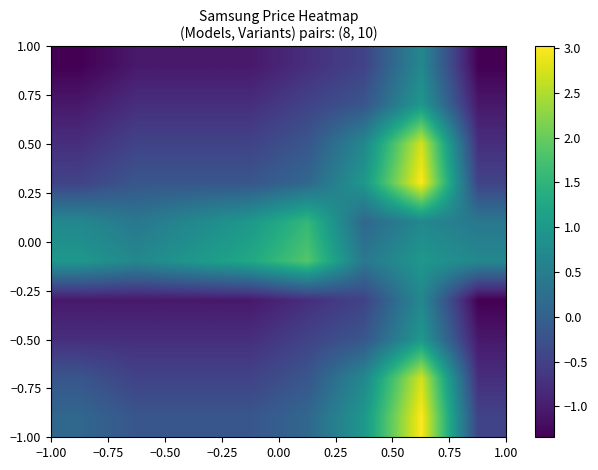

Count the number of categories in the chart.

8